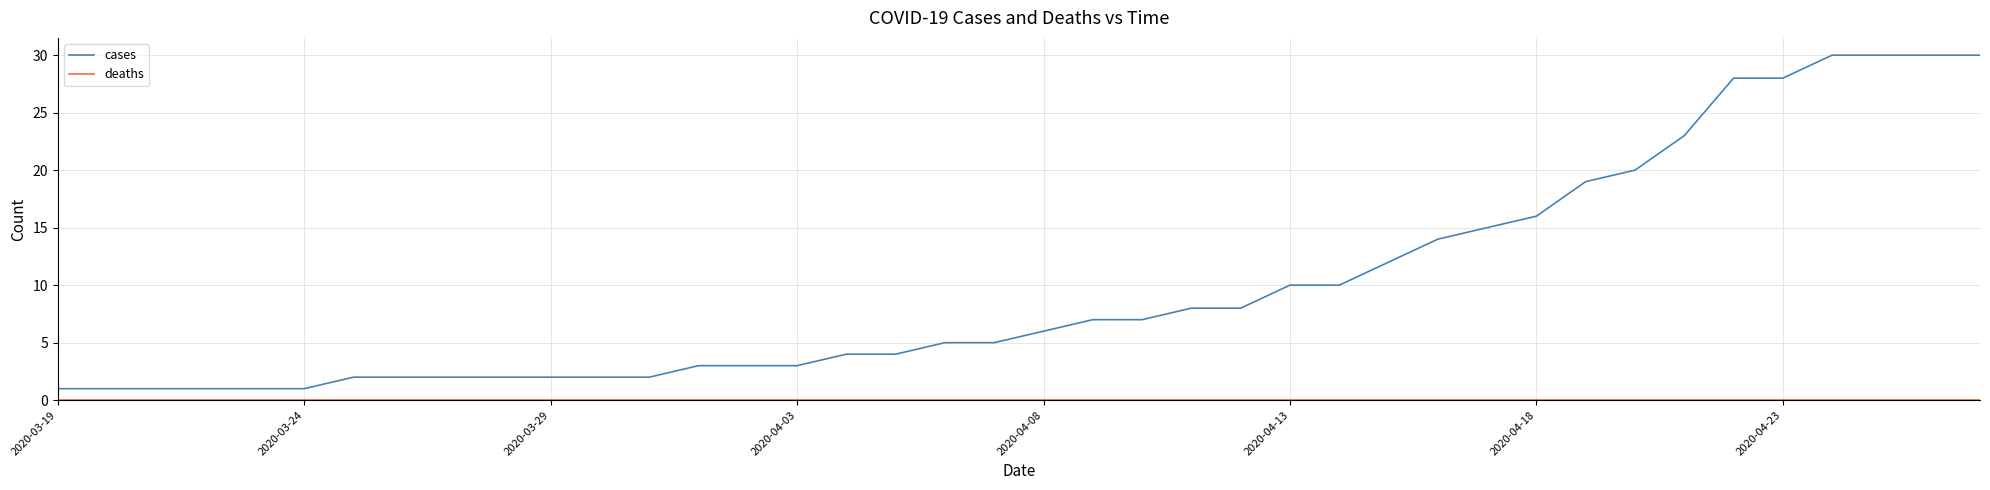

What is the maximum value for cases?

30